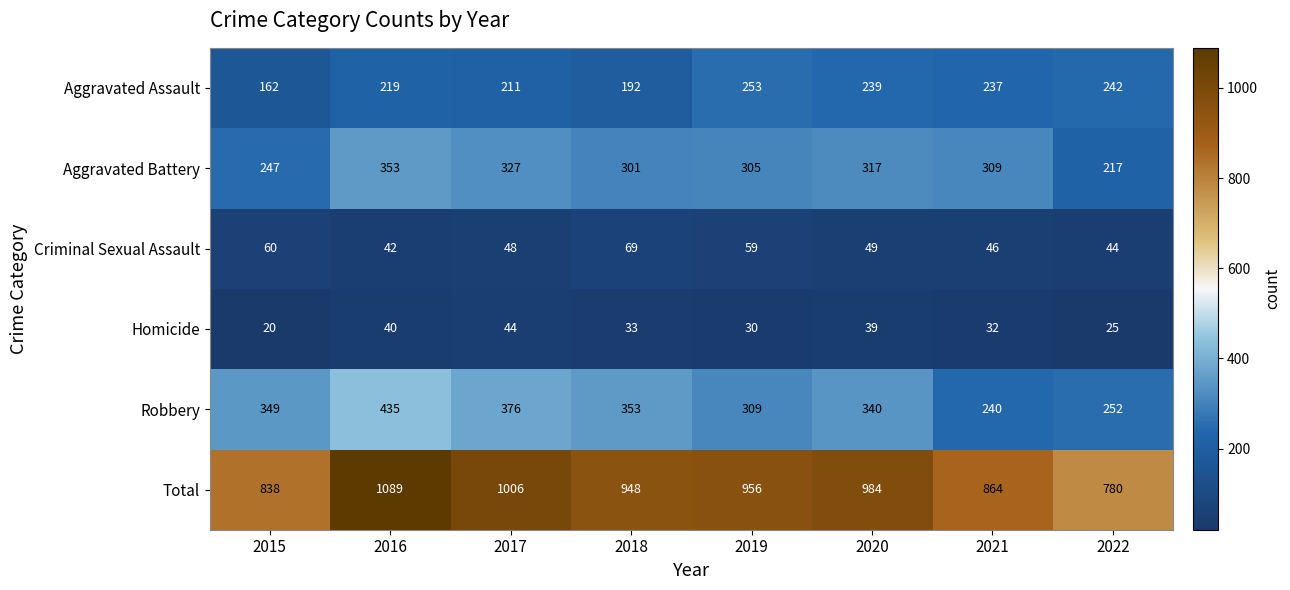

Rank the series by their maximum value, from highest to lowest.

Total, Robbery, Aggravated Battery, Aggravated Assault, Criminal Sexual Assault, Homicide